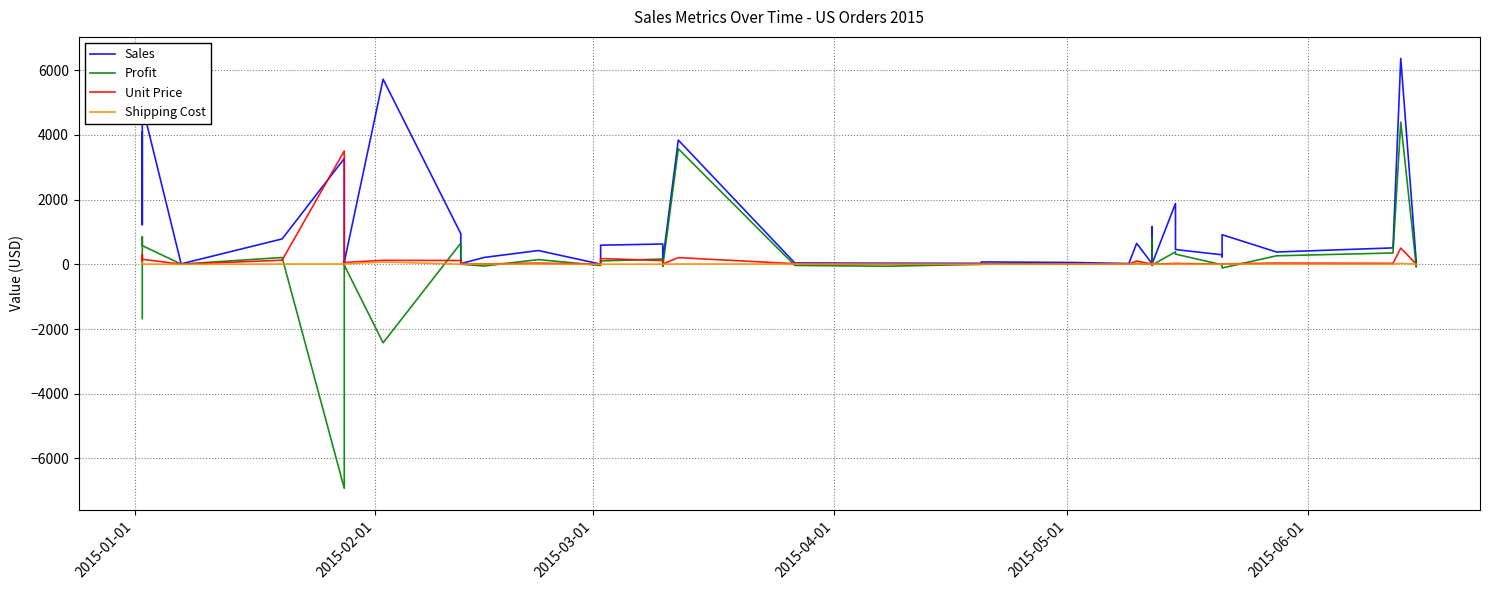

What is the value of the Shipping Cost point at the 25th from the left?

5.2